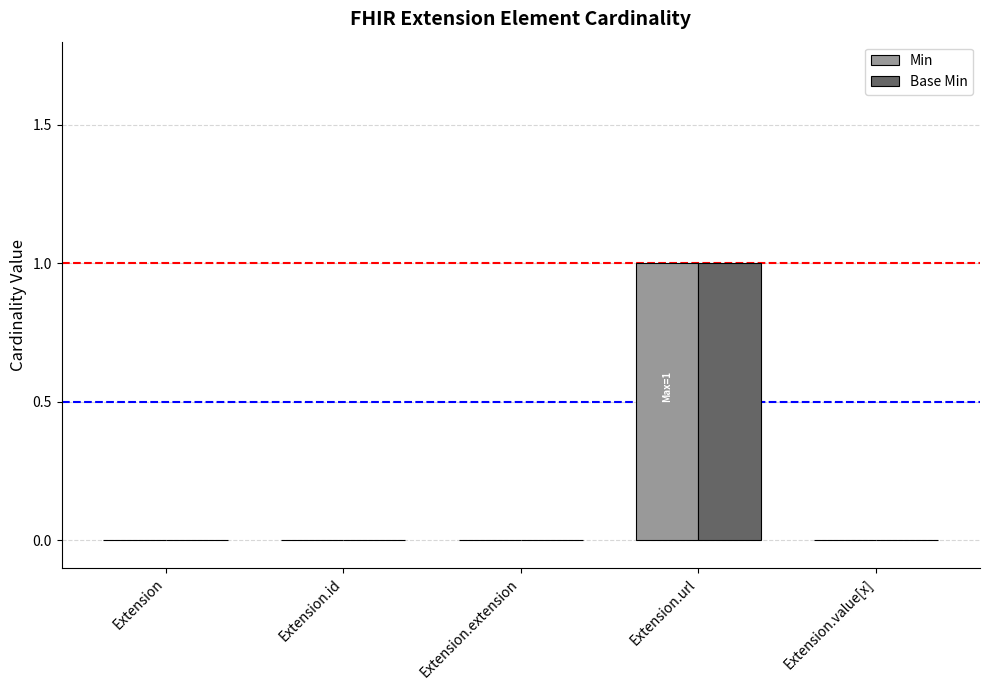

At which category does the chart reach its peak across all series?

Extension.url